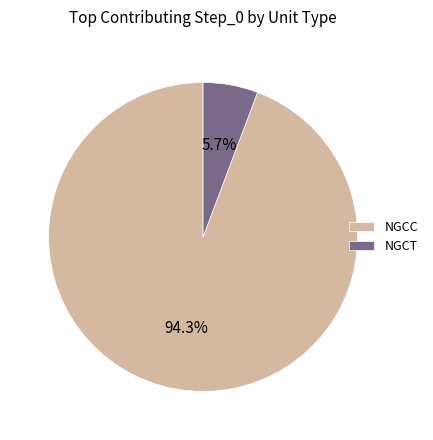

Between NGCC and NGCT, which is larger?

NGCC